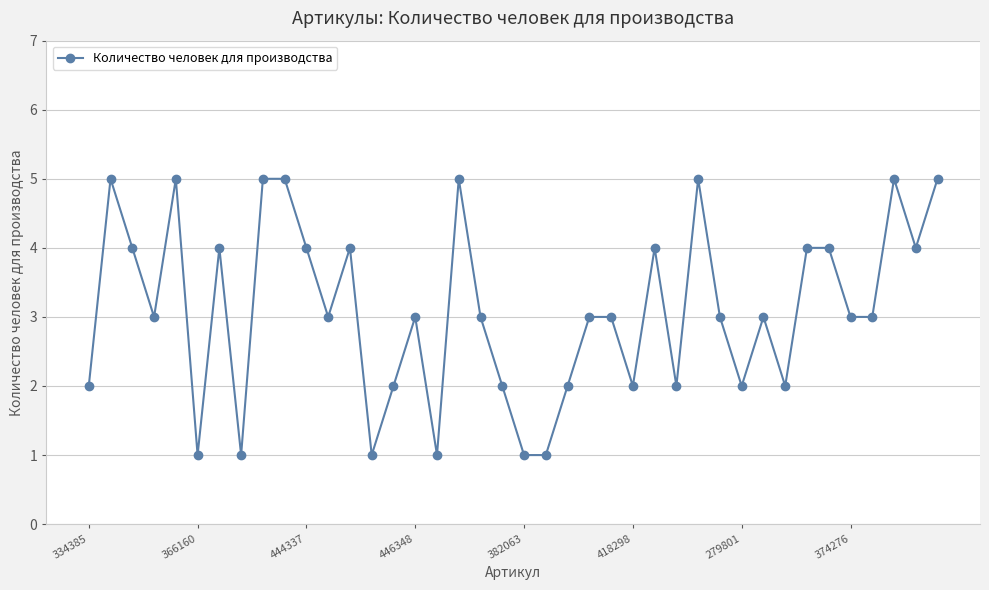

What is the maximum value shown in the chart?

5